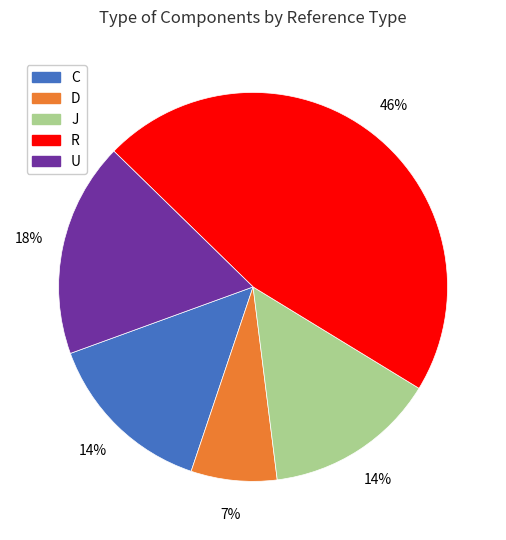

Which slice is the largest?

R